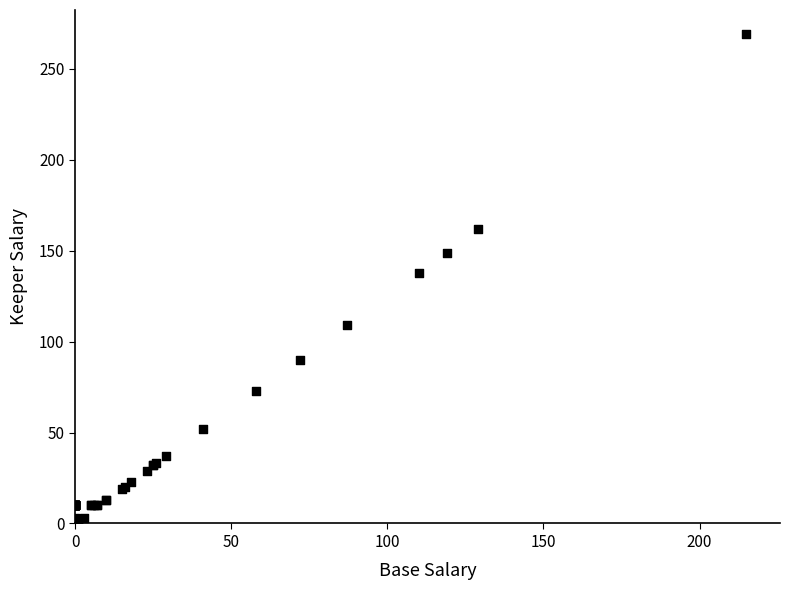

What Y value in the scatter plot is closest to 135?

138